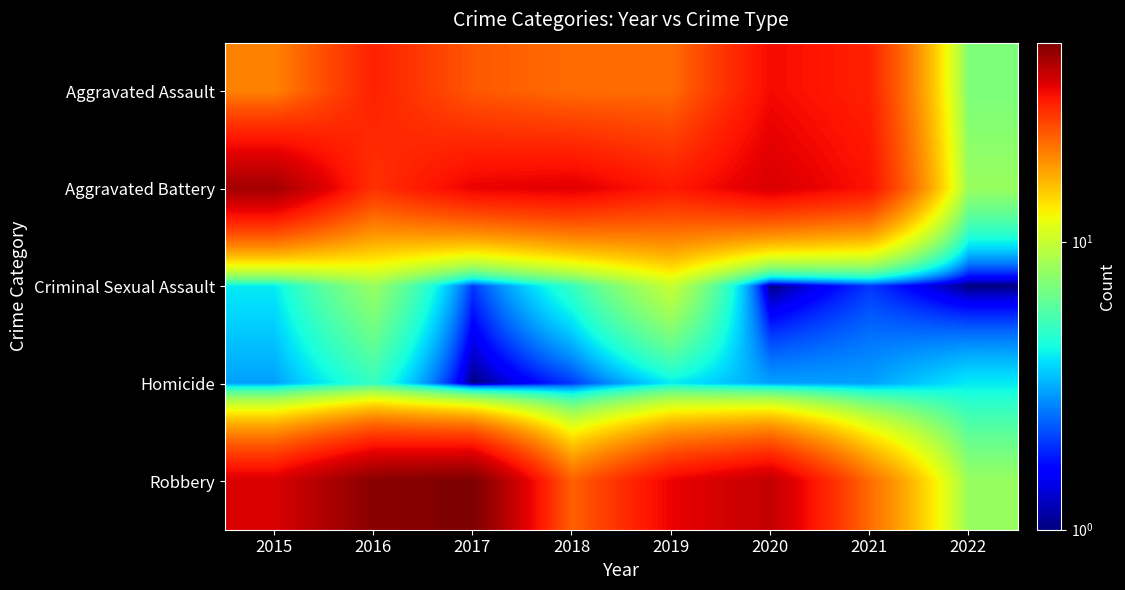

Rank the series by their maximum value, from lowest to highest.

Homicide, Criminal Sexual Assault, Aggravated Assault, Aggravated Battery, Robbery